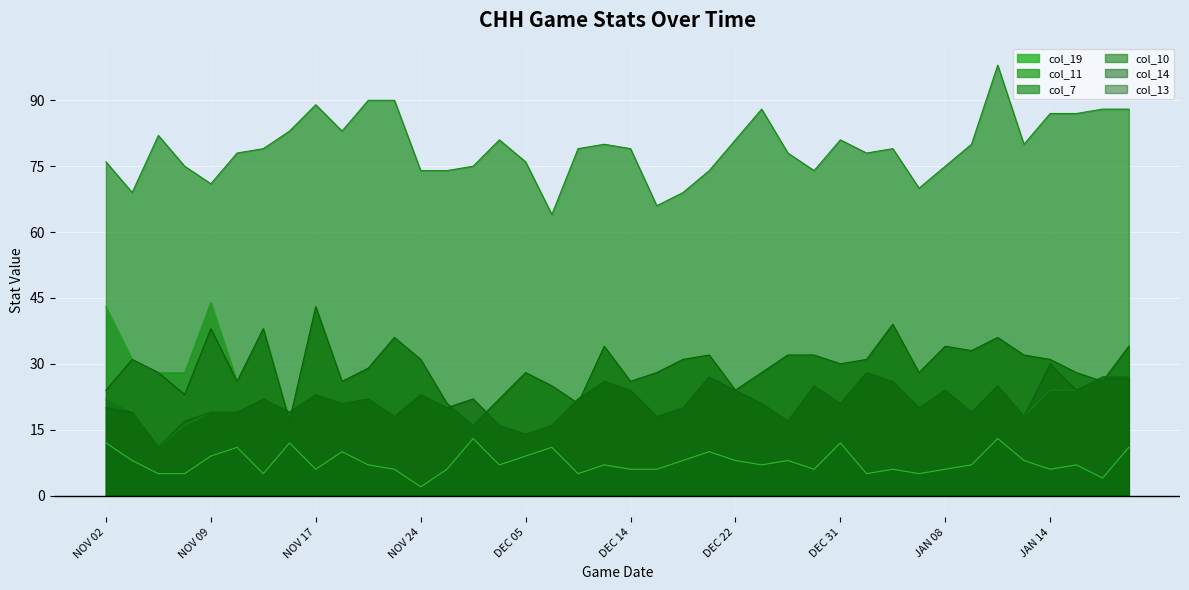

At which category does col_14 reach its first local valley?

NOV 06